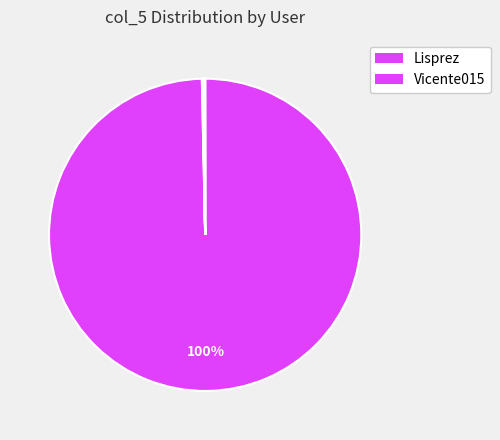

Which slice is the largest?

Lisprez